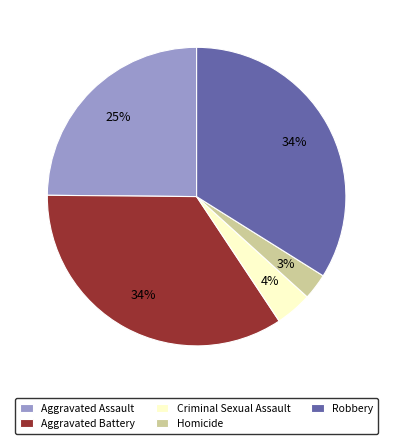

Is the sum of Robbery and Aggravated Battery greater than half?

Yes